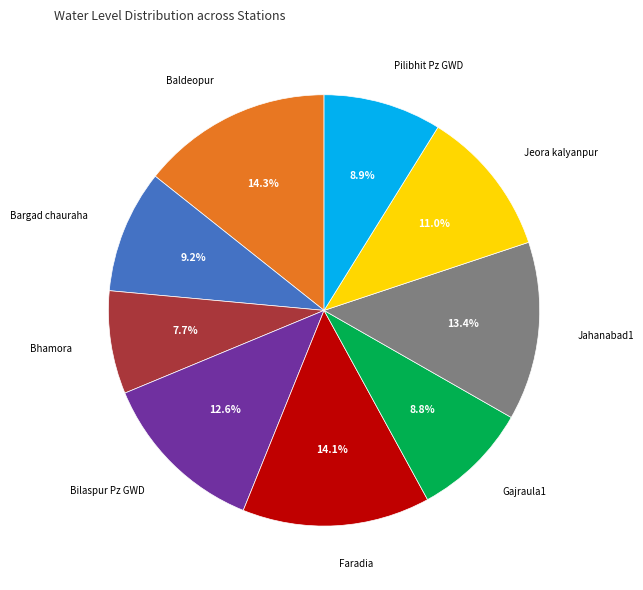

Is there any slice that represents more than half of the pie?

No